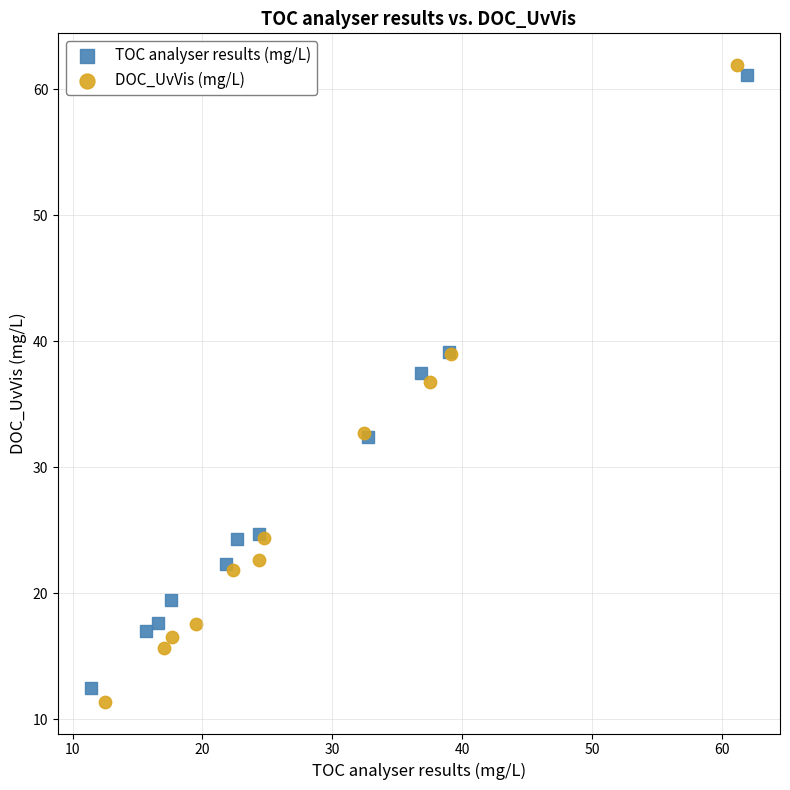

Which series contains the lowest Y value?

DOC_UvVis (mg/L)